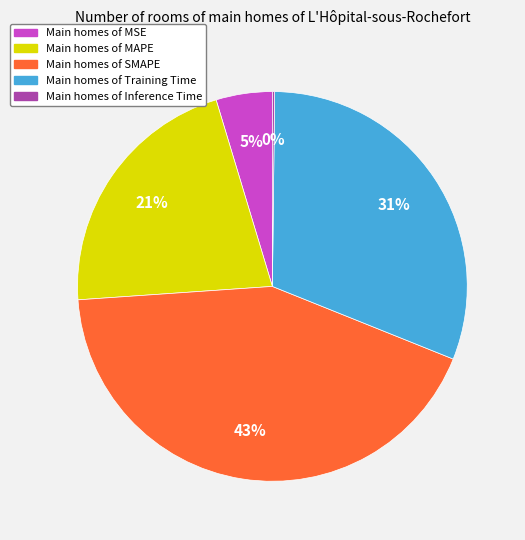

To the nearest percent, what is the average slice percentage?

20%